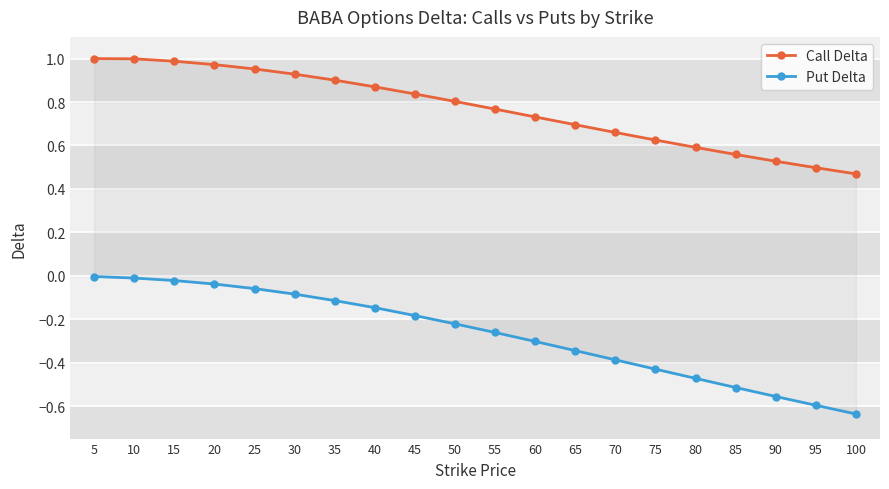

Rank the series by their maximum value, from lowest to highest.

Put Delta, Call Delta